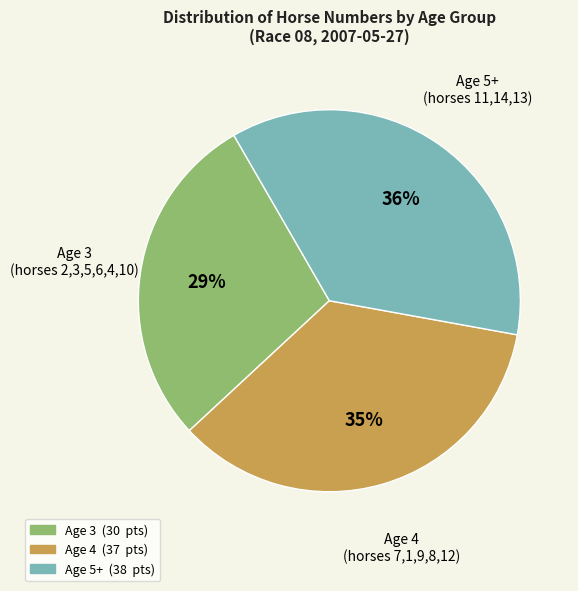

The Age 3 slice represents 29% of the pie. True or false?

True